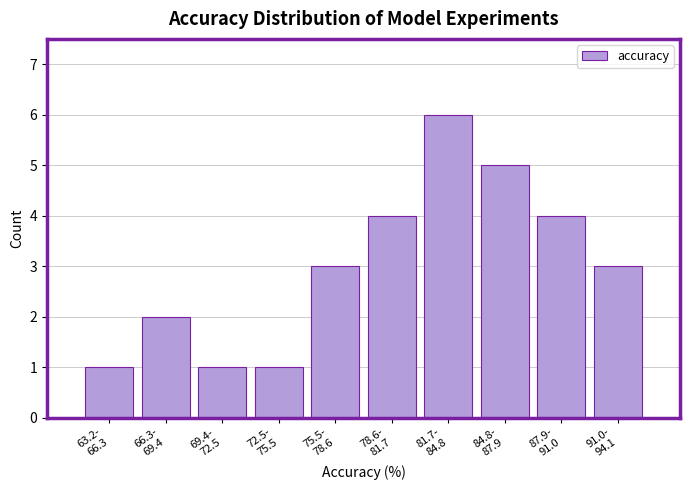

Reading left to right, what are all the values shown in this chart?

1	2	1	1	3	4	6	5	4	3